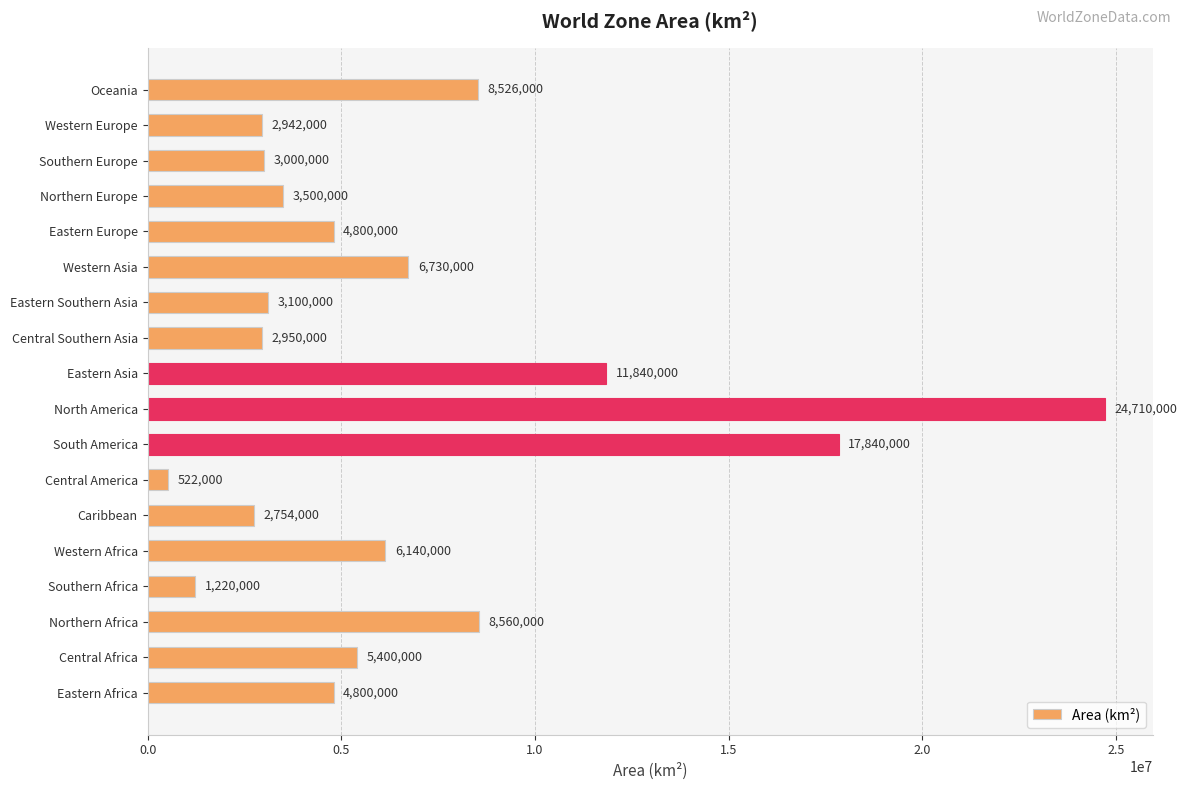

How many data points are less than 4800000?

8